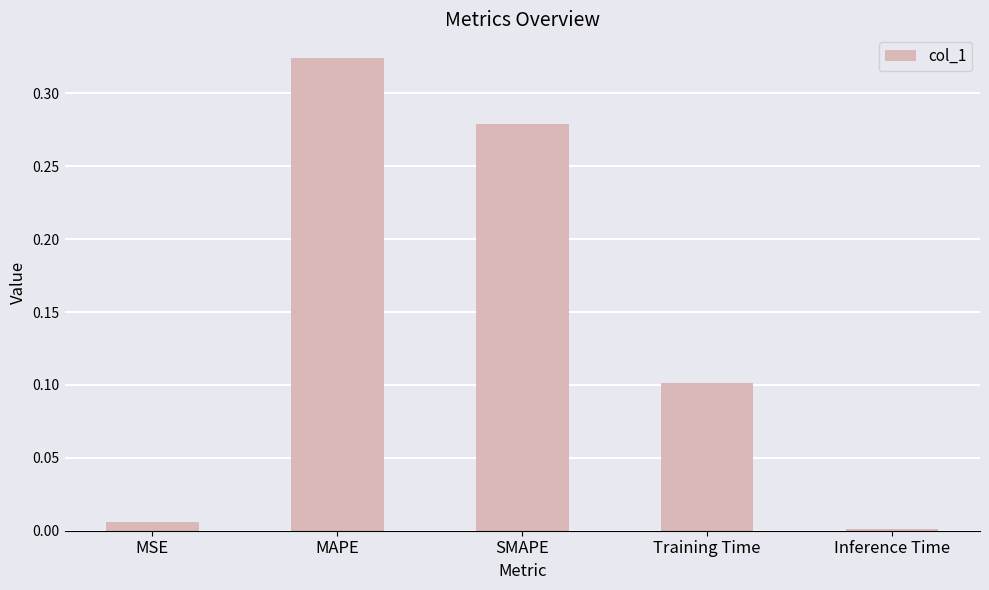

True or false: the data shows 0.0 at Training Time.

False